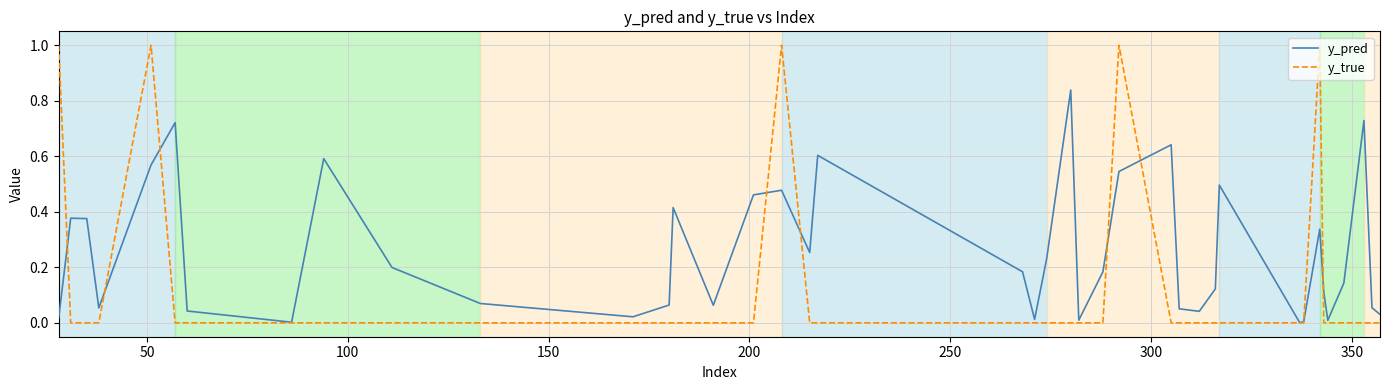

True or false: y_true has more than 2 points higher than both neighbors.

True